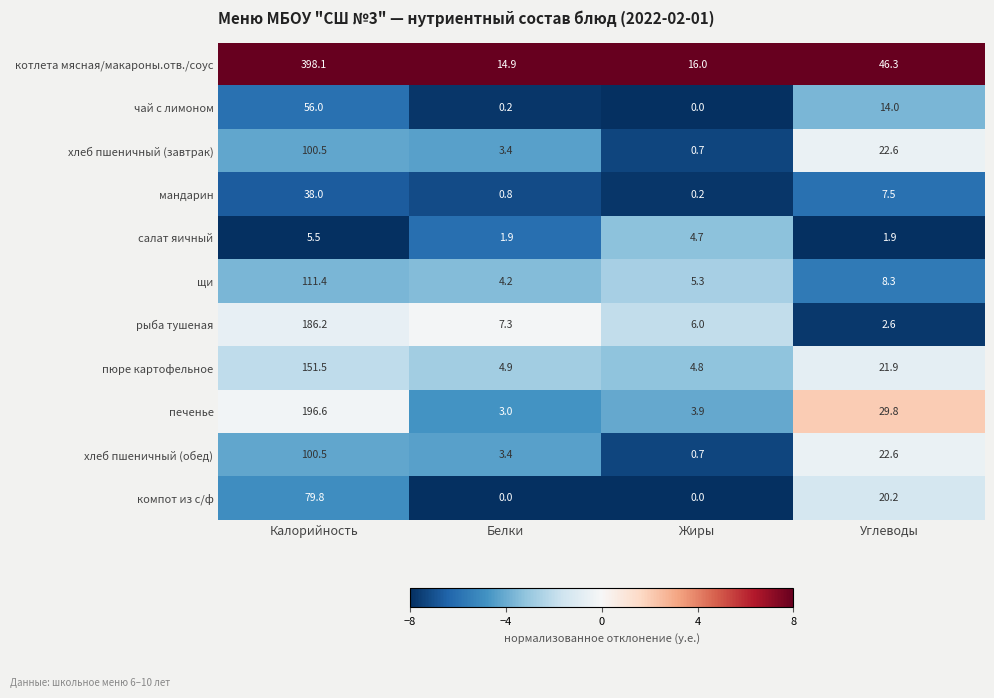

Which category has the lowest value in the щи series?

Белки